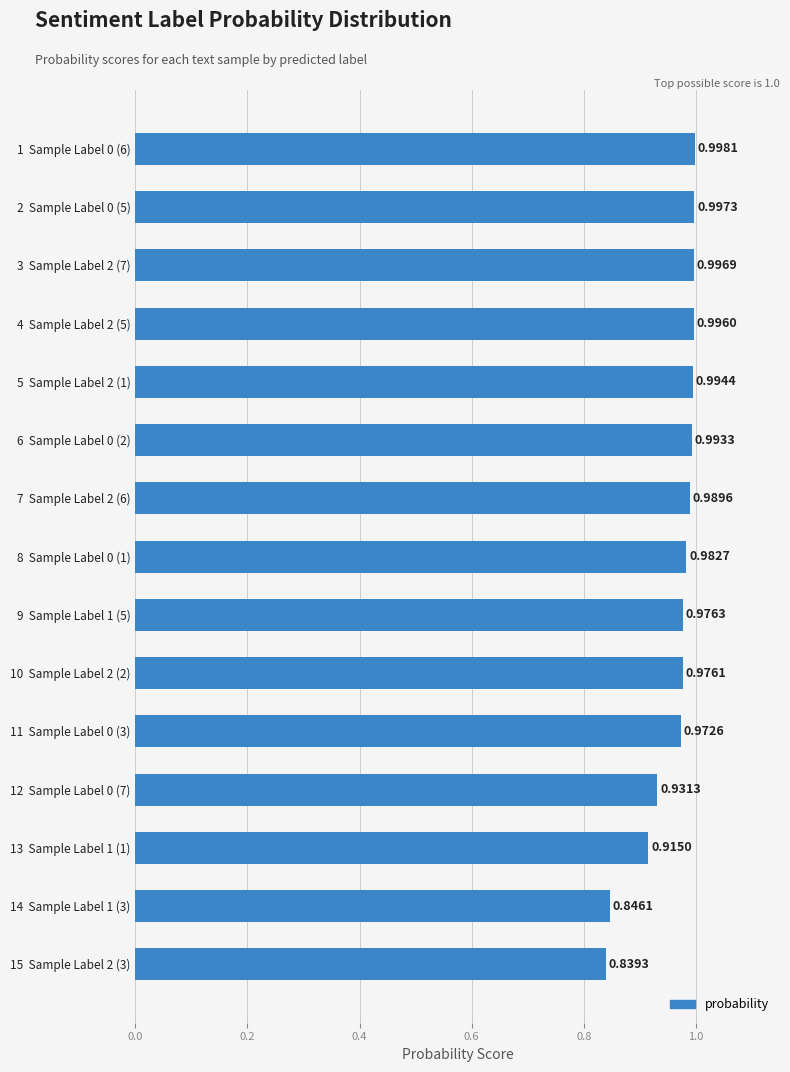

Between 12  Sample Label 0 (7) and 14  Sample Label 1 (3), which is larger?

12  Sample Label 0 (7)